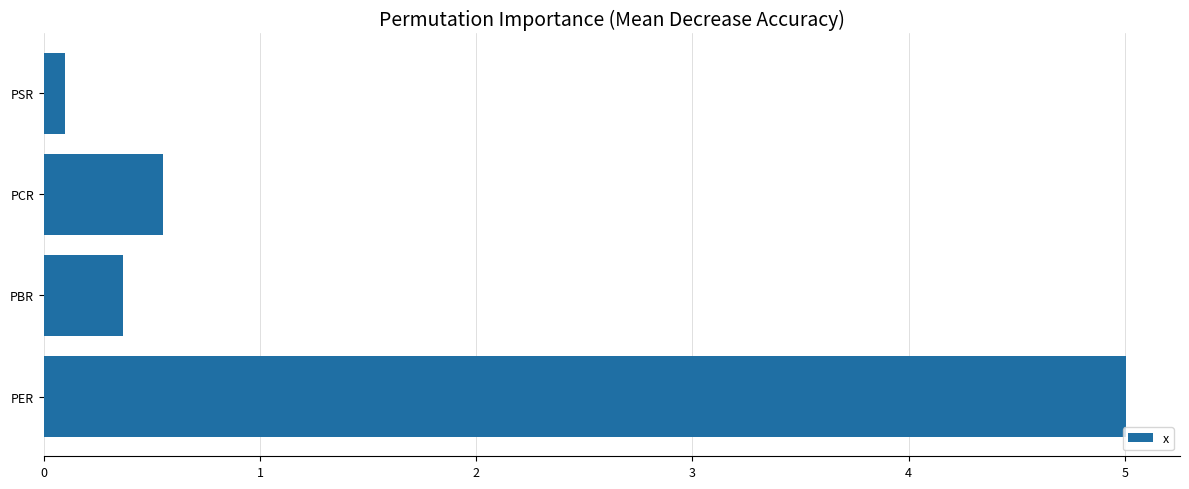

Is it true that the value at PBR is 0.2?

False